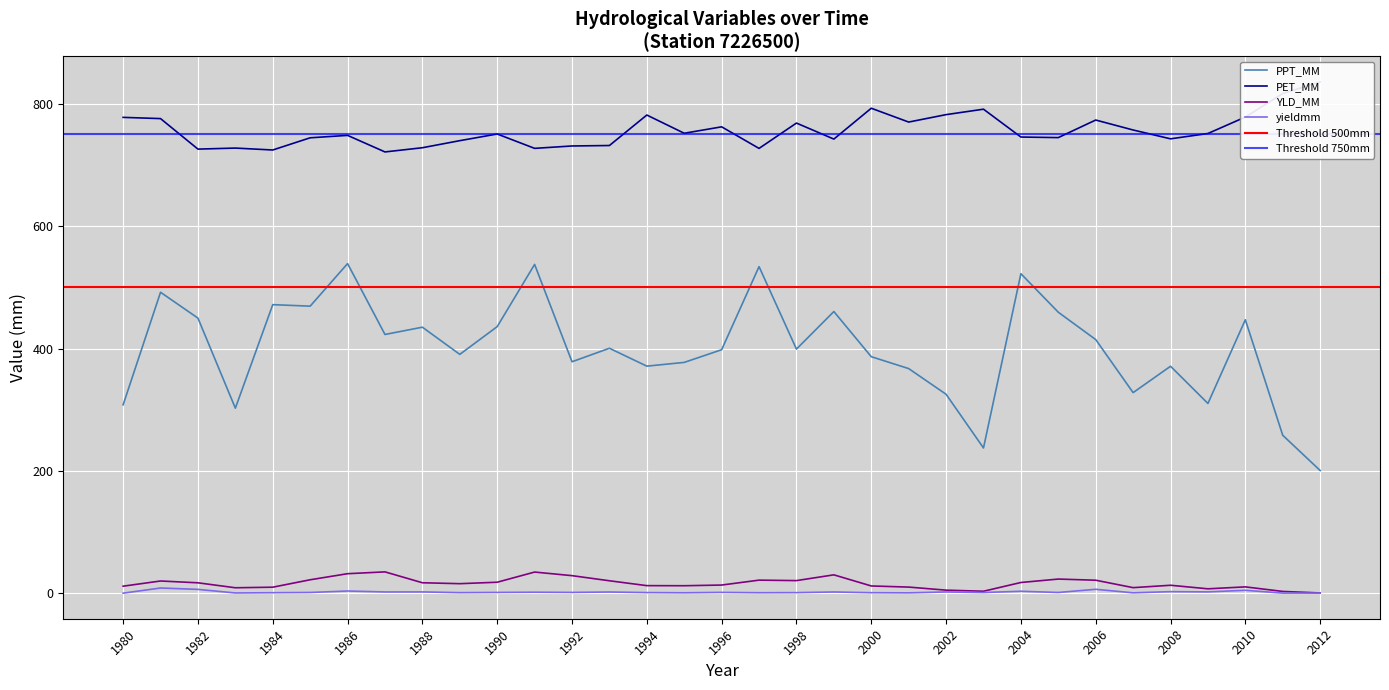

Reading left to right, extract all data points from this chart.

PPT_MM: 1980=308.0	1981=492.0	1982=449.7	1983=302.5	1984=471.7	1985=469.3	1986=538.9	1987=423.0	1988=434.9	1989=390.4	1990=435.8	1991=537.5	1992=378.4	1993=400.4	1994=371.2	1995=377.3	1996=398.1	1997=533.9	1998=399.1	1999=460.5	2000=386.6	2001=367.2	2002=325.2	2003=237.4	2004=522.4	2005=459.3	2006=414.6	2007=327.9	2008=371.0	2009=310.2	2010=447.0	2011=258.2	2012=200.6
PET_MM: 1980=777.9	1981=775.9	1982=726.0	1983=727.7	1984=724.6	1985=744.5	1986=748.5	1987=721.4	1988=728.3	1989=739.8	1990=750.8	1991=727.3	1992=731.2	1993=731.9	1994=781.7	1995=751.9	1996=762.5	1997=727.2	1998=768.6	1999=742.4	2000=792.9	2001=770.3	2002=782.4	2003=791.3	2004=745.8	2005=744.9	2006=773.6	2007=757.3	2008=742.9	2009=751.6	2010=778.5	2011=816.9	2012=835.9
YLD_MM: 1980=11.5	1981=20.0	1982=17.0	1983=8.9	1984=9.8	1985=22.0	1986=31.9	1987=34.9	1988=17.1	1989=15.6	1990=17.9	1991=34.6	1992=28.7	1993=20.3	1994=12.4	1995=12.2	1996=13.3	1997=21.4	1998=20.6	1999=30.0	2000=11.8	2001=10.0	2002=5.0	2003=3.2	2004=17.5	2005=23.1	2006=21.2	2007=9.1	2008=13.0	2009=7.2	2010=10.3	2011=2.9	2012=0.4
yieldmm: 1980=0.1	1981=8.5	1982=6.2	1983=0.4	1984=0.8	1985=1.2	1986=3.6	1987=2.0	1988=2.1	1989=0.9	1990=1.3	1991=1.6	1992=1.3	1993=1.9	1994=1.0	1995=0.7	1996=1.3	1997=0.8	1998=0.9	1999=2.0	2000=0.8	2001=0.5	2002=2.1	2003=1.1	2004=3.2	2005=1.2	2006=6.4	2007=0.6	2008=2.5	2009=2.1	2010=4.7	2011=0.1	2012=0.2